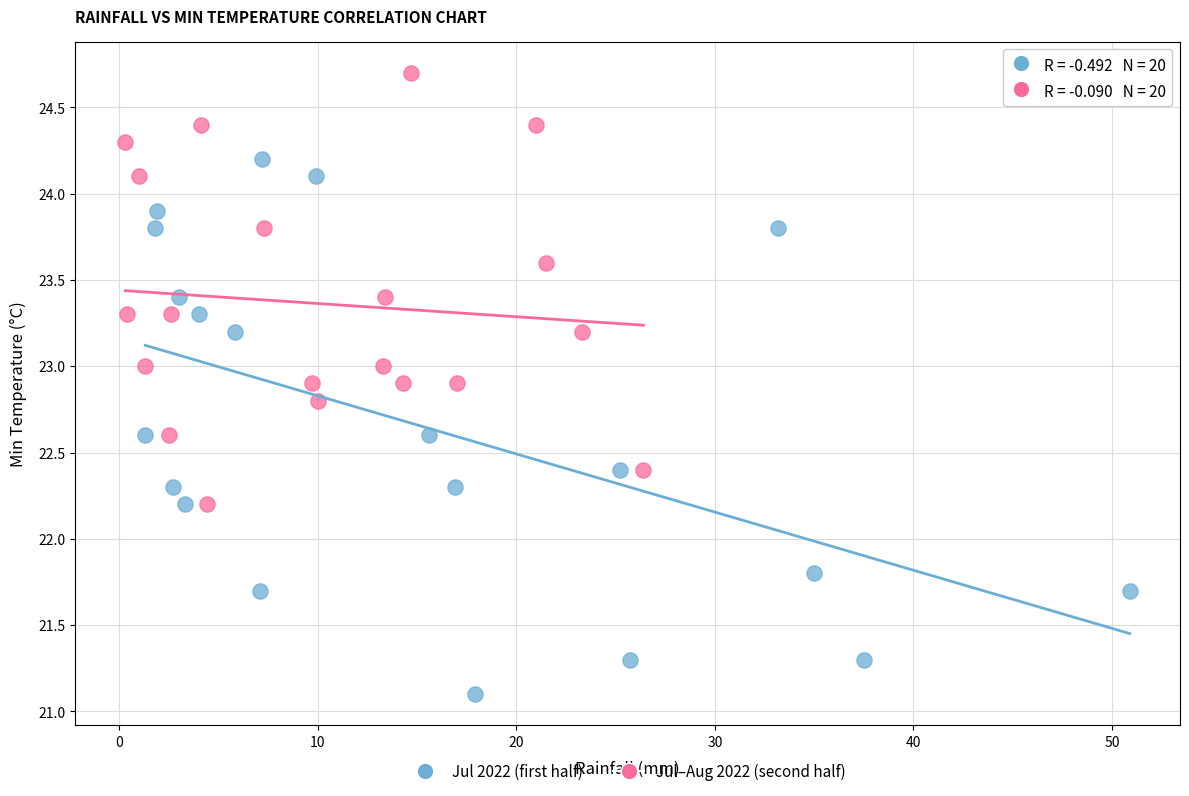

Which series contains the highest Y value?

Jul–Aug 2022 (second half)